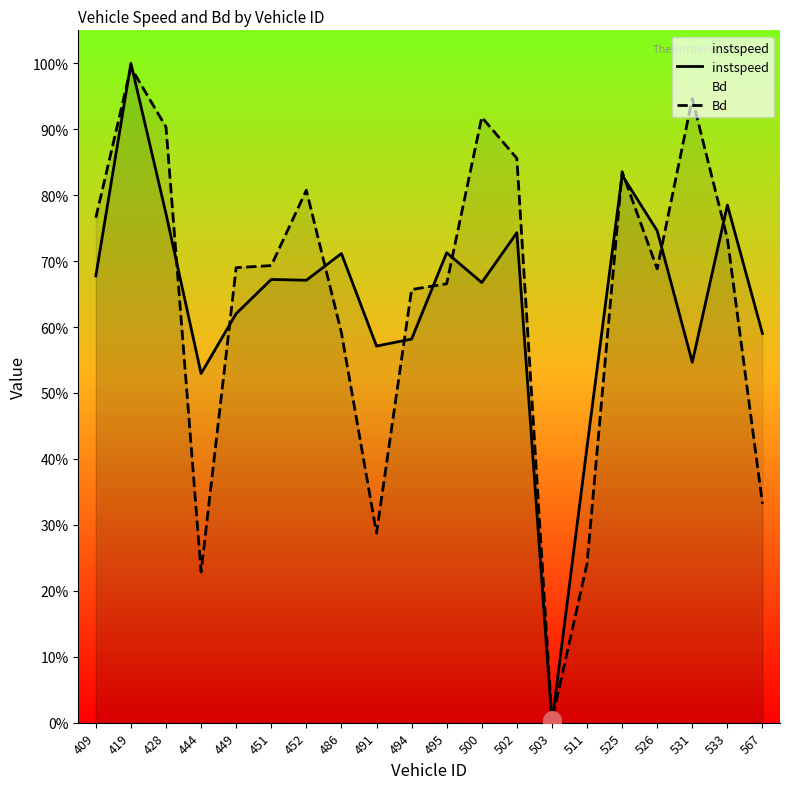

Which series reaches the minimum Y coordinate?

instspeed